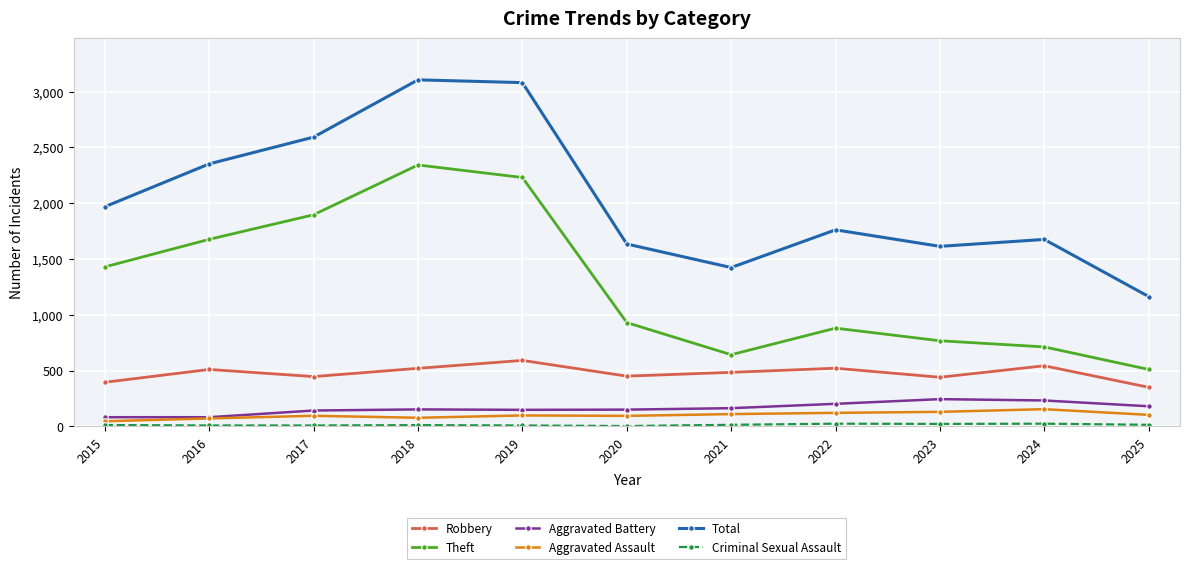

Is the value of Aggravated Battery at 2024 greater than the value of Robbery at 2020?

No